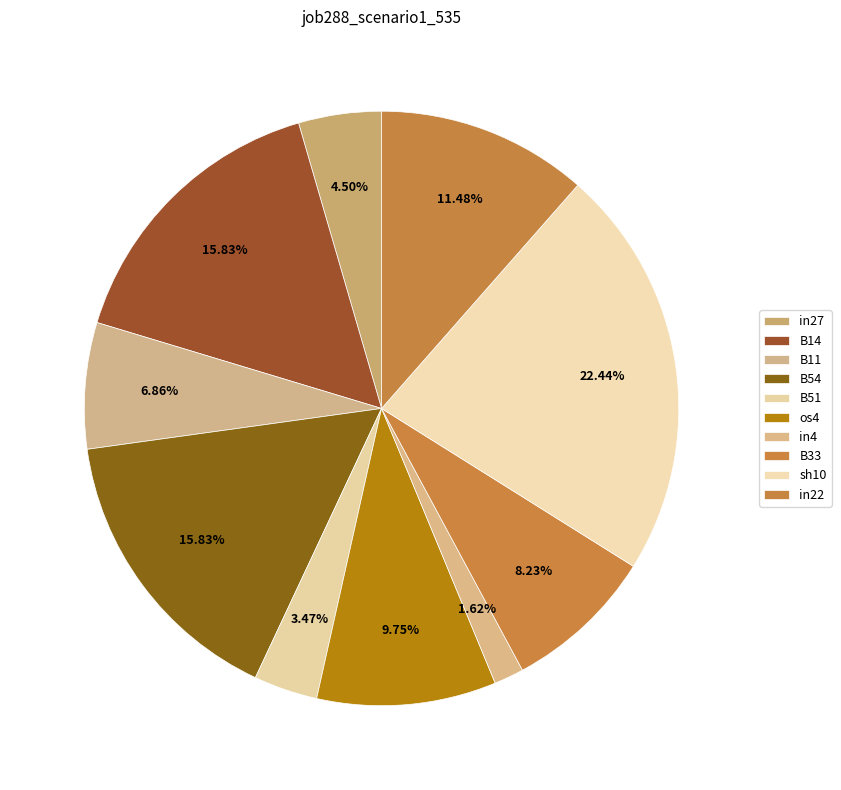

How many slices are in this pie chart?

10